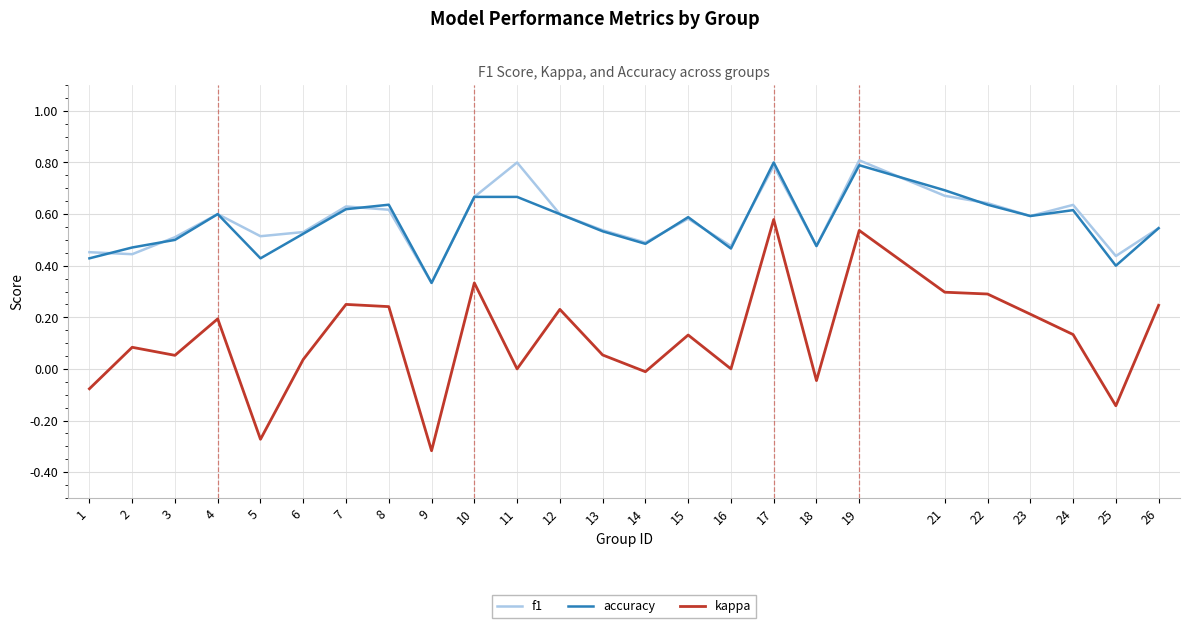

True or false: kappa and accuracy cross at least once.

False